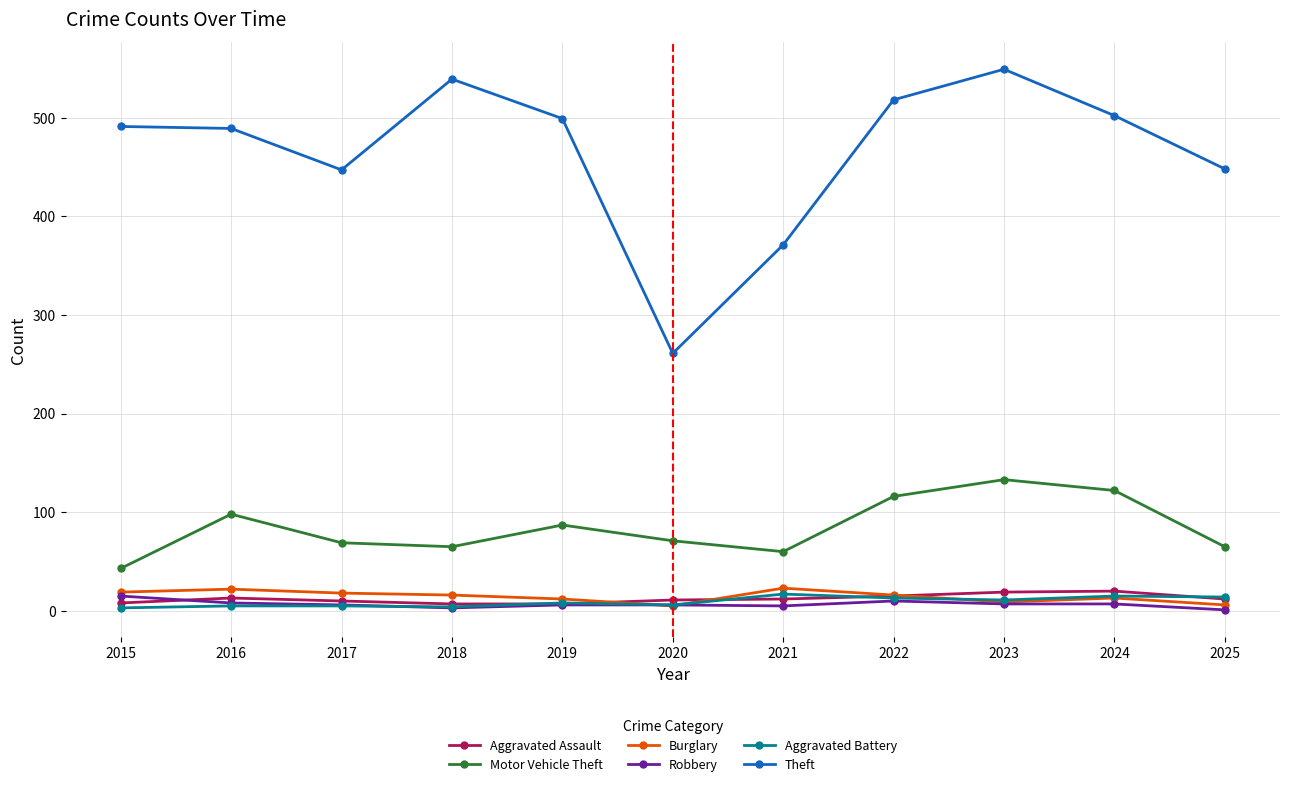

Which series has the largest range (max minus min)?

Theft